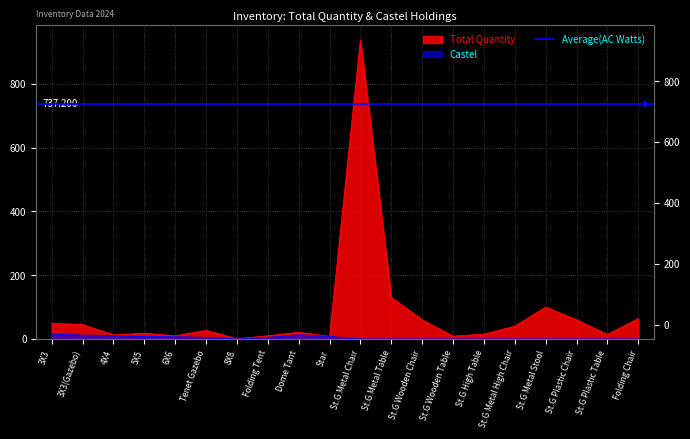

Between 6X6 and Tenet Gazebo, which series saw the biggest shift?

Total Quantity